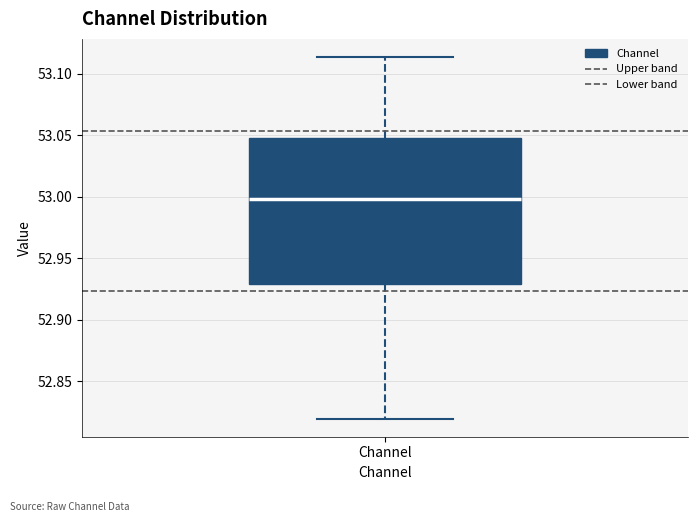

Read this box plot against the y-axis: the position of the median line, the range covered by the box, and the ends of both whiskers. The values are not printed on the chart, so give them approximately, as read against the axis.

median 53.000, box 52.930 to 53.050, whiskers 52.820 to 53.115